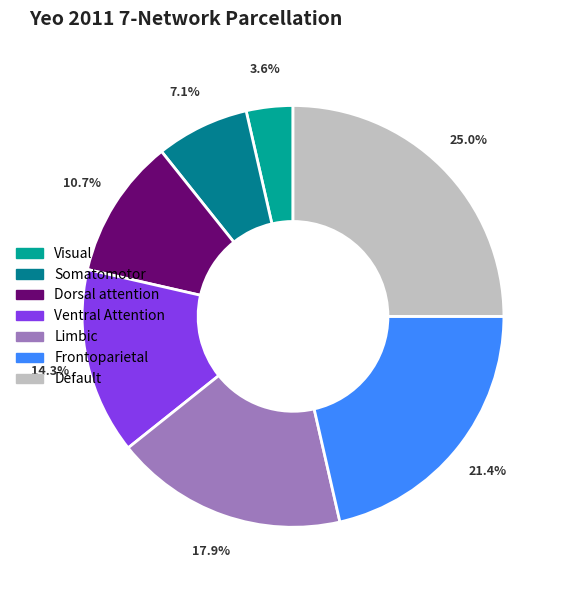

Does any single category account for the majority?

No